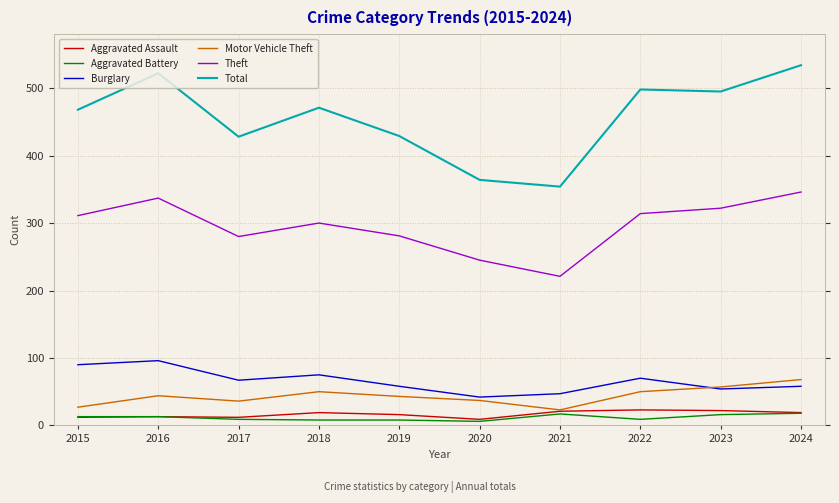

What is the maximum value shown in the chart?

534